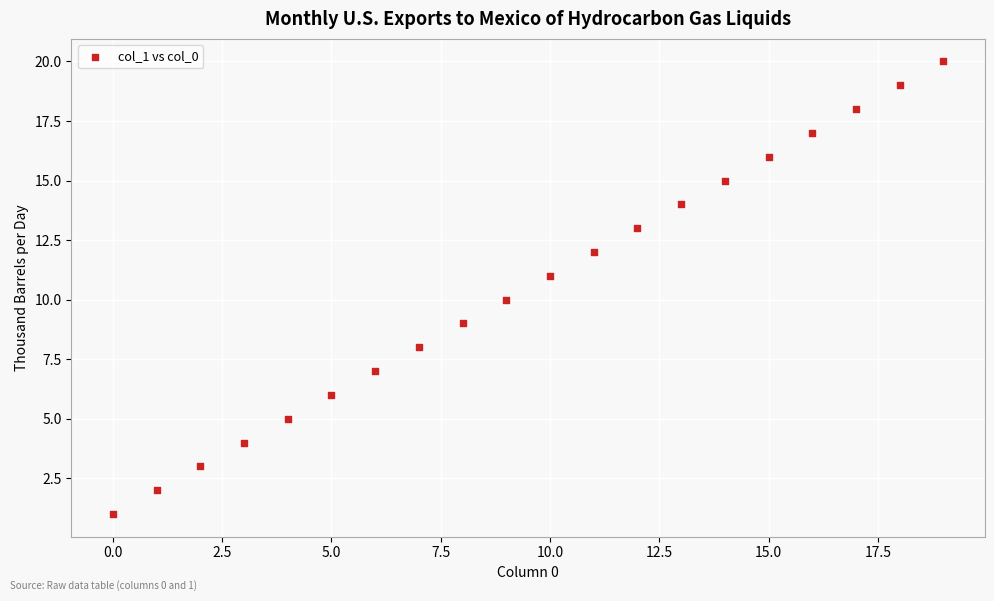

What is the range of Y values (max minus min)?

19